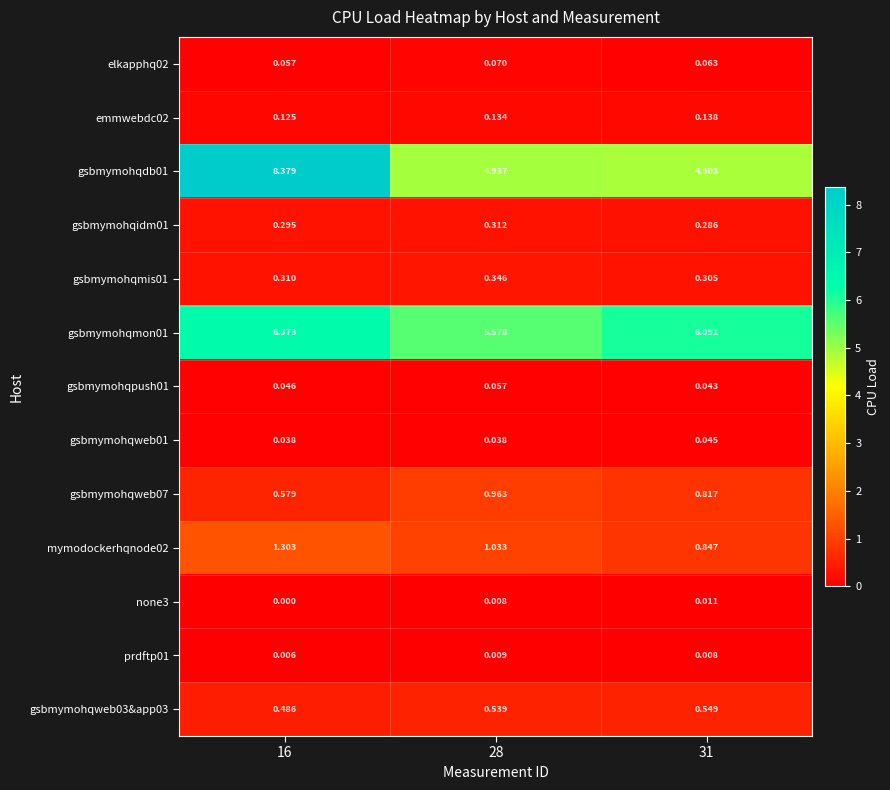

At which category is the sum across all series the highest?

16